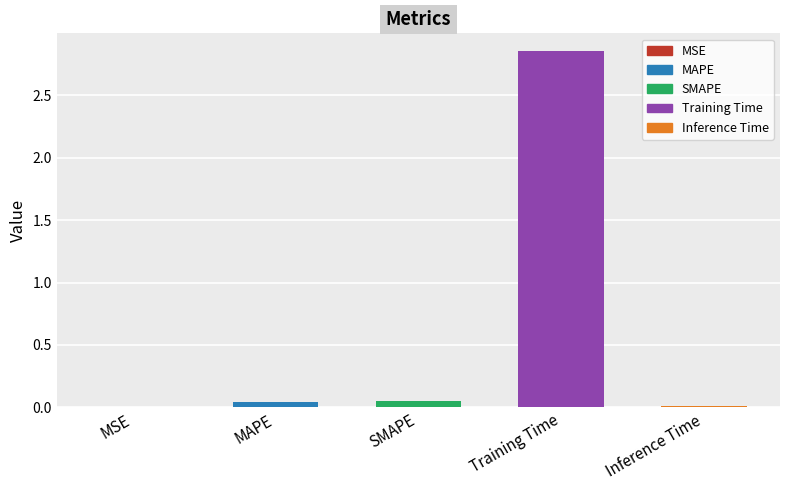

Which label corresponds to the largest value in the chart?

Training Time